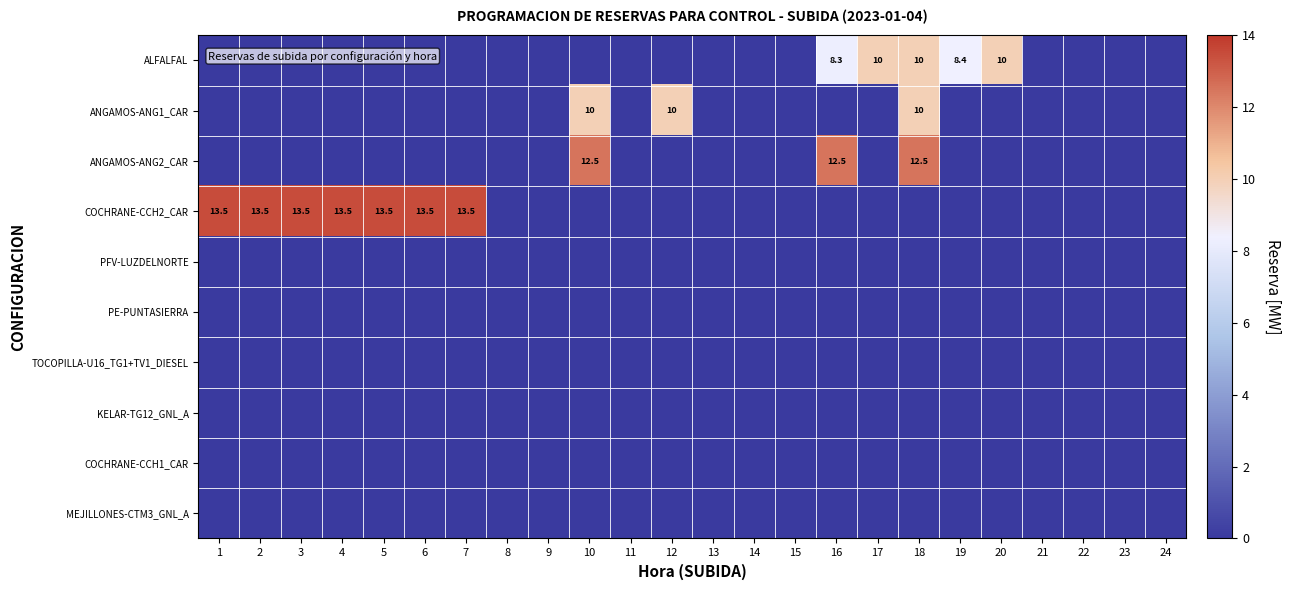

Where is ANGAMOS-ANG2_CAR nearest to the value 6?

1